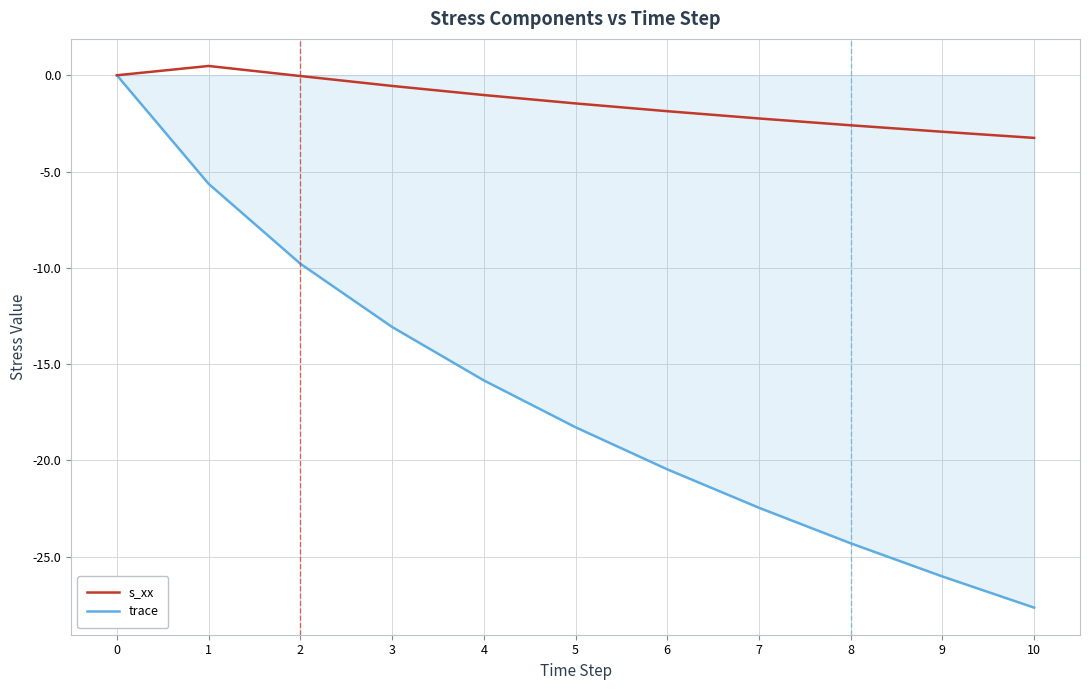

Between 1 and 8, which series saw the biggest shift?

trace